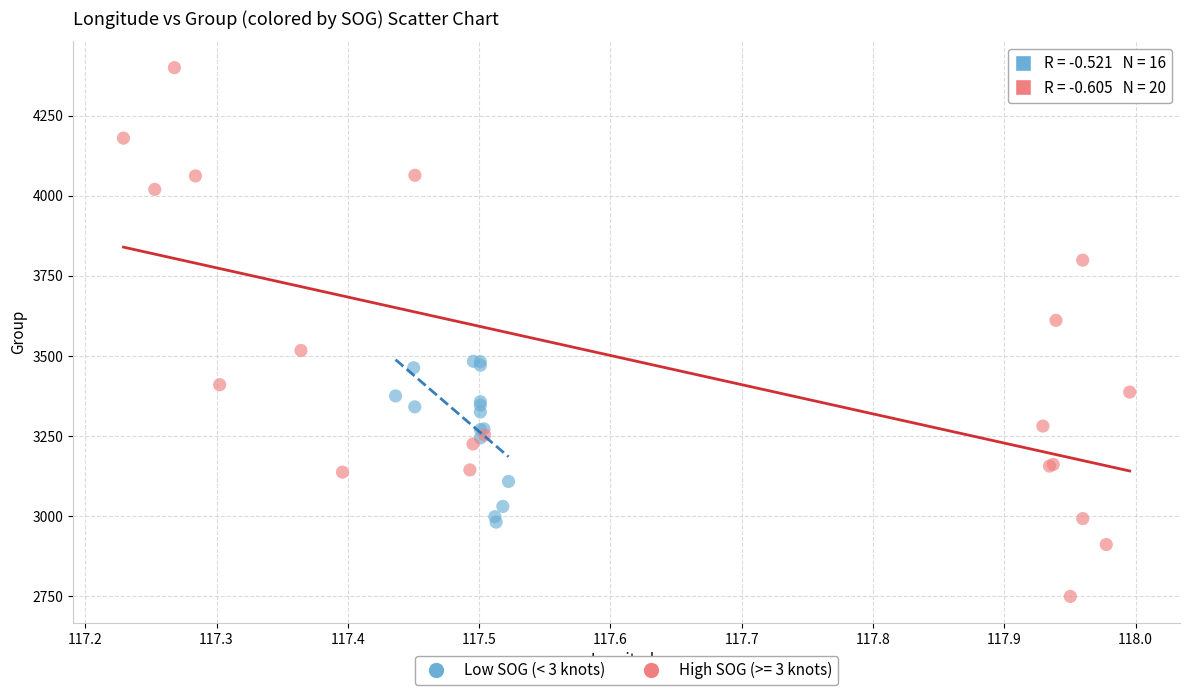

Which series contains the lowest Y value?

High SOG (>= 3 knots)